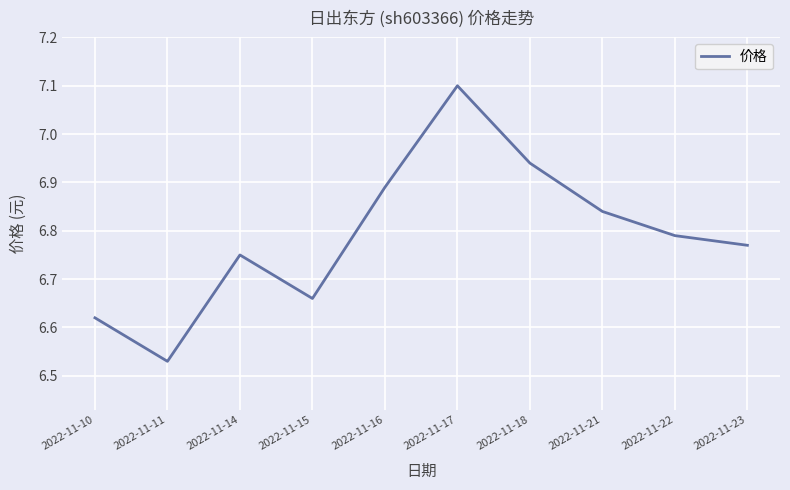

What is the greatest value displayed?

7.1